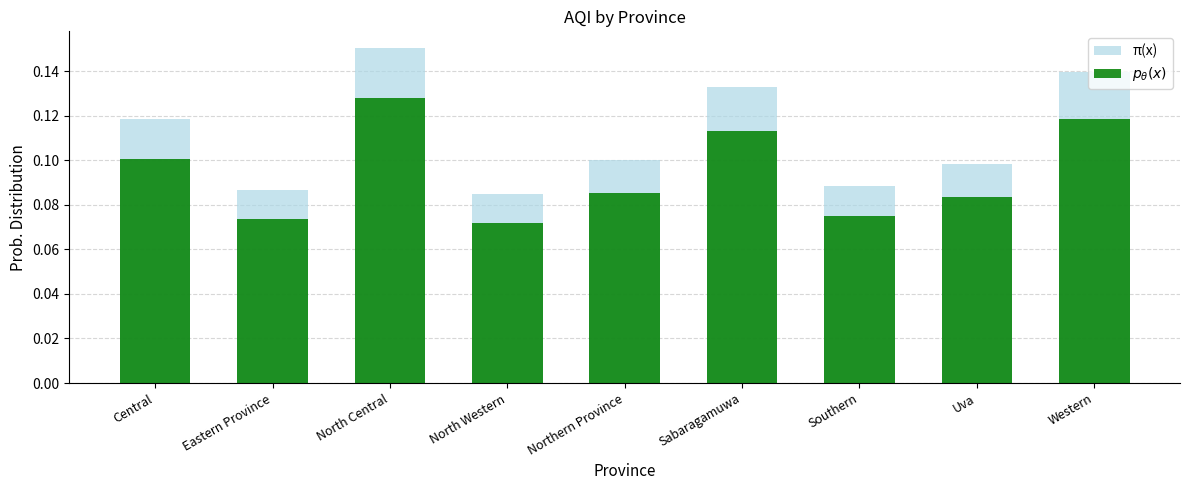

What value does the $p_{\theta}(x)$ series have at Western?

0.1